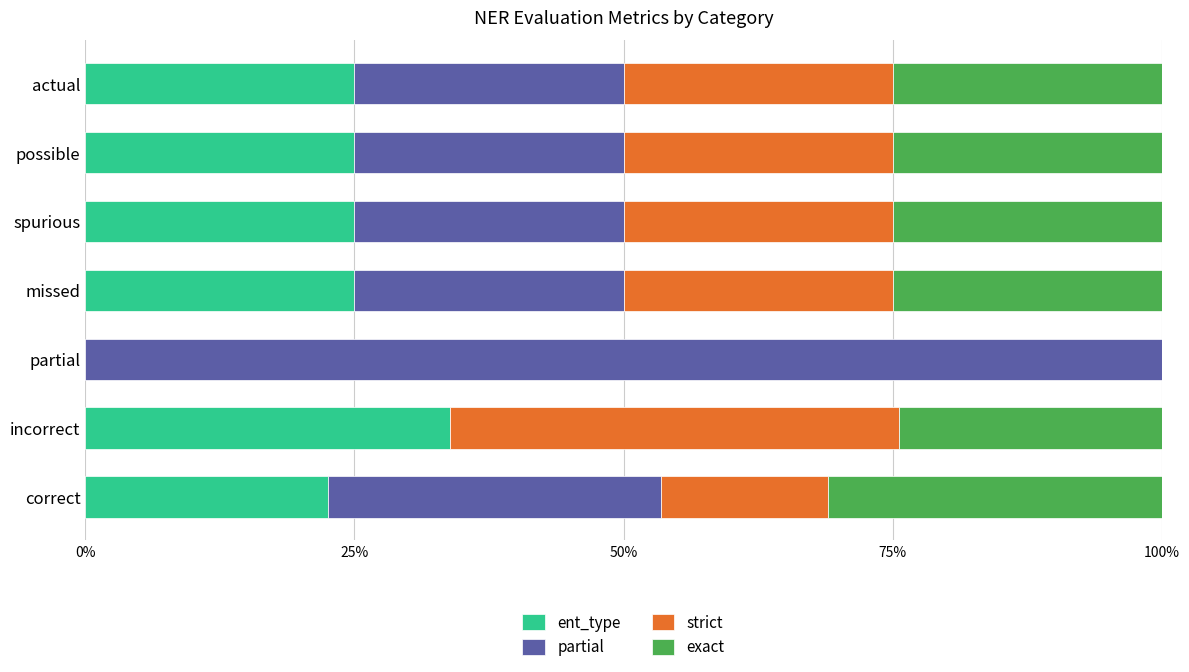

What are all the series names shown in the legend?

ent_type, partial, strict, exact